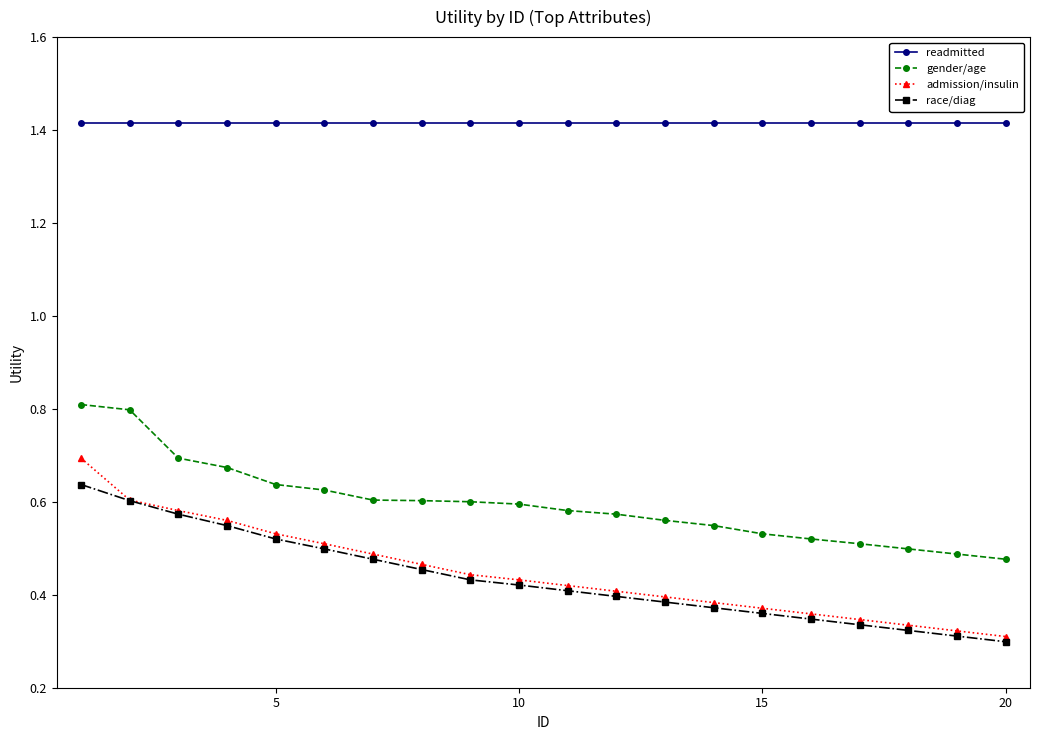

Which series has the largest total across all categories?

readmitted